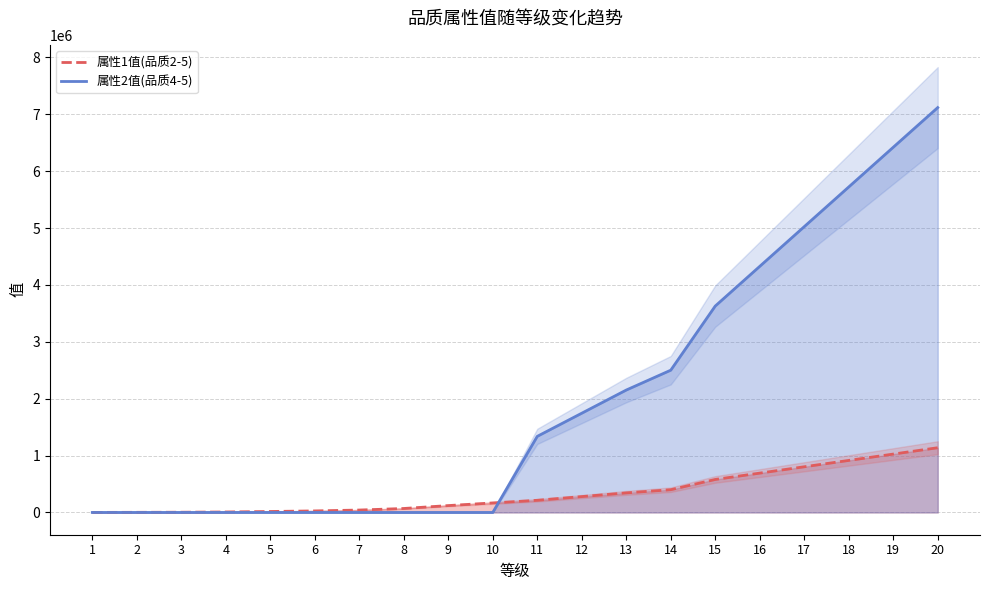

What is the value of the 属性1值(品质2-5) point at the 3rd from the left?

3940